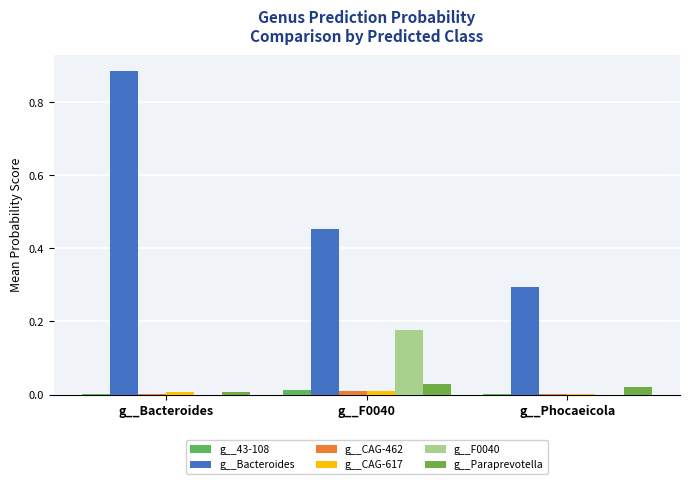

How many series are shown in this chart?

6